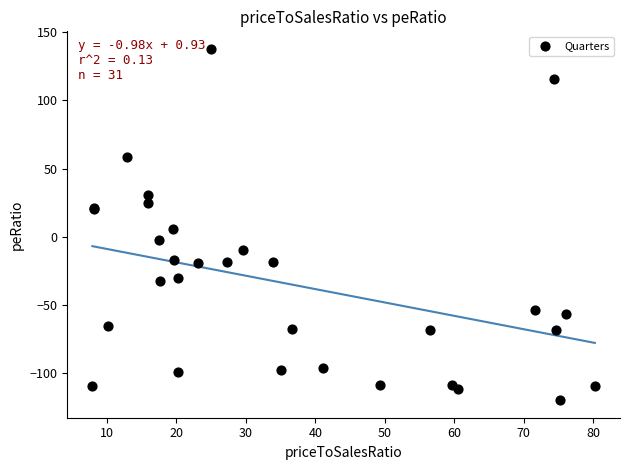

What Y value in the scatter plot is closest to 9?

6.0